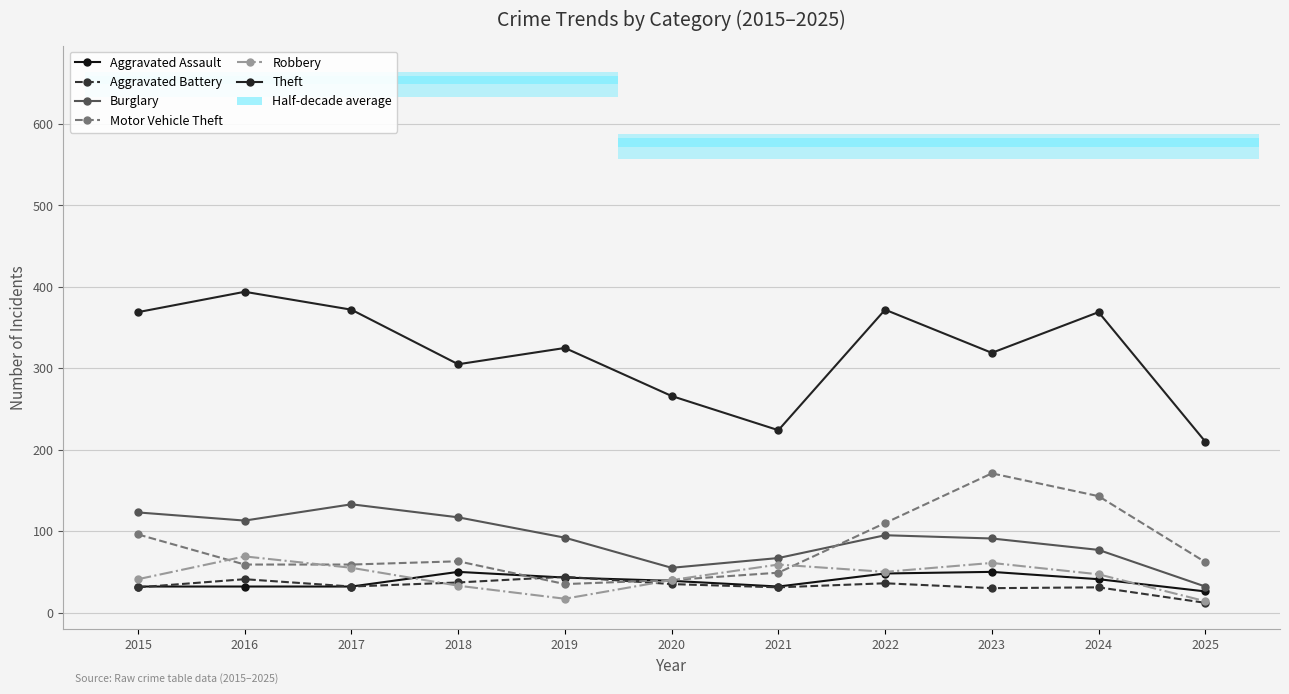

Read the Theft value at 2025.

210